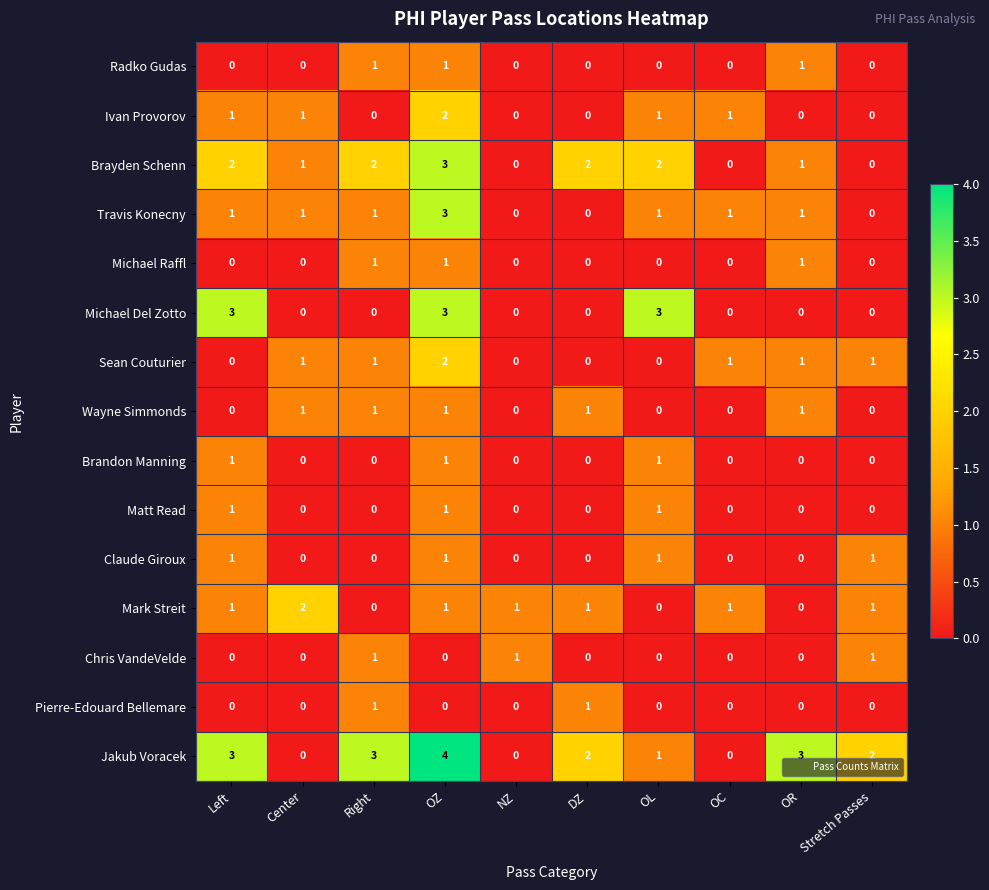

True or false: Wayne Simmonds has a value of 0 at NZ.

True